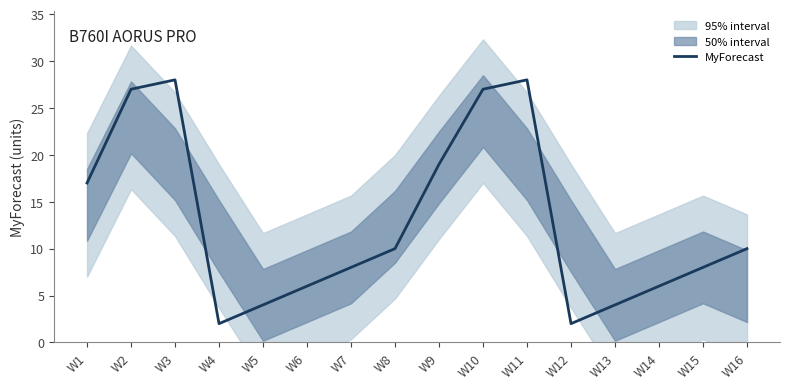

Reading left to right, list all the values displayed in this chart.

W1=17	W2=27	W3=28	W4=2	W5=4	W6=6	W7=8	W8=10	W9=19	W10=27	W11=28	W12=2	W13=4	W14=6	W15=8	W16=10